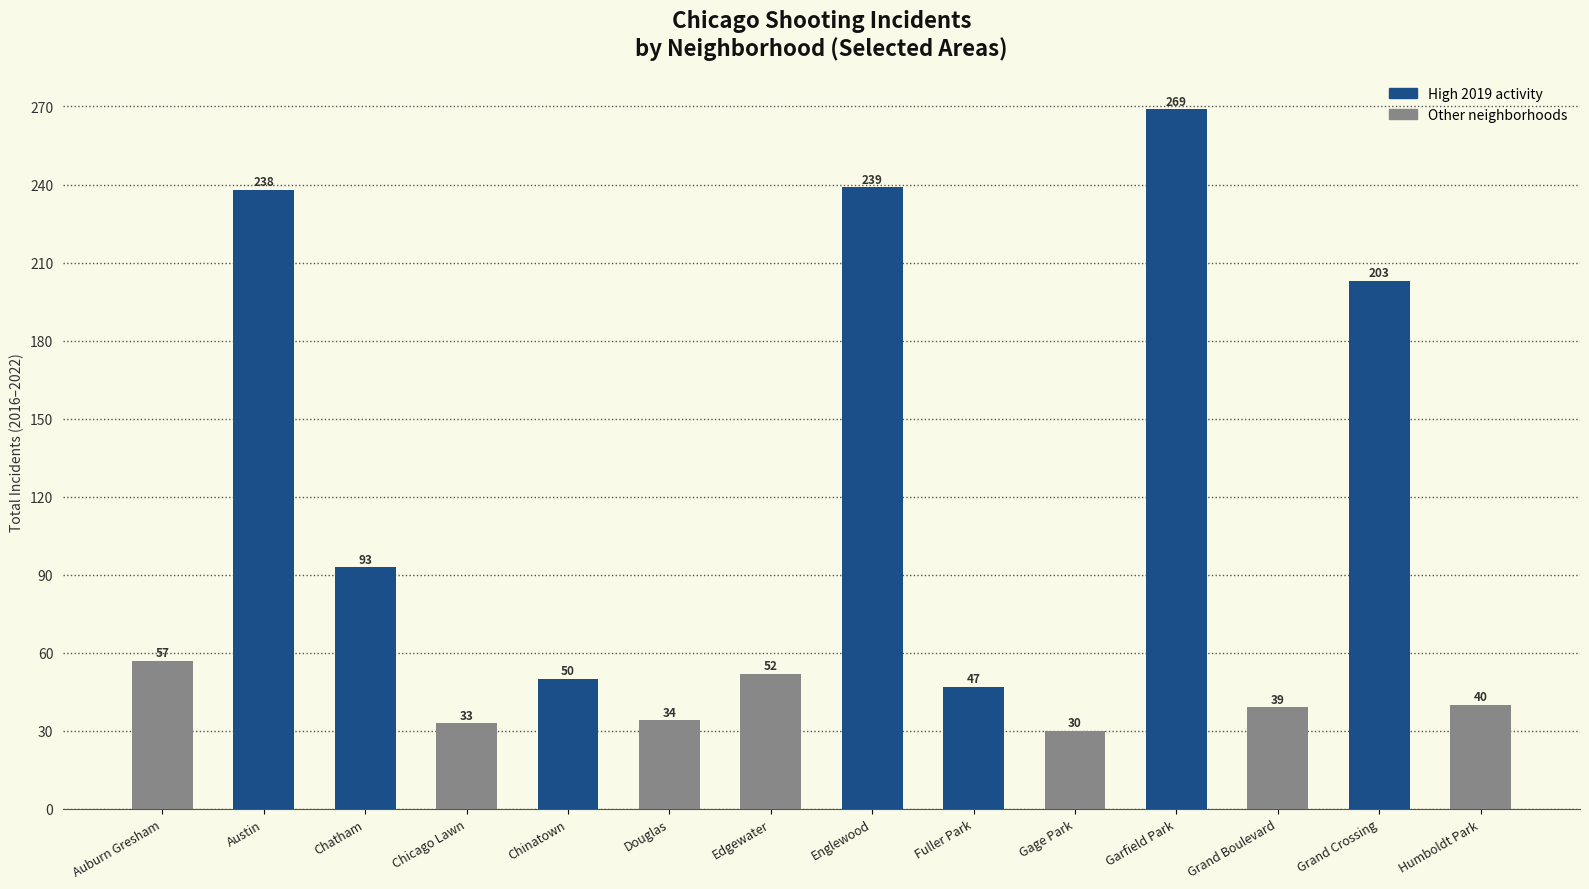

What value does the data have at Chicago Lawn, to the nearest 10?

30